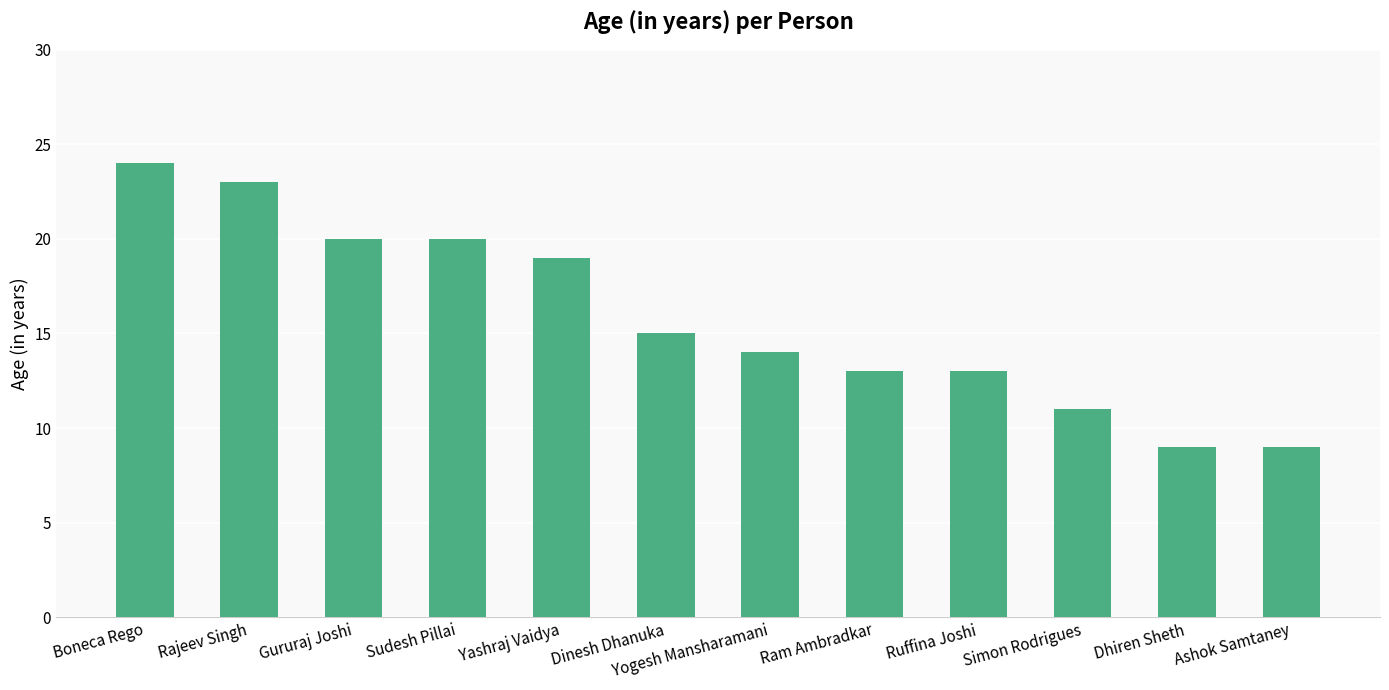

True or false: the data shows 3 at Simon Rodrigues.

False